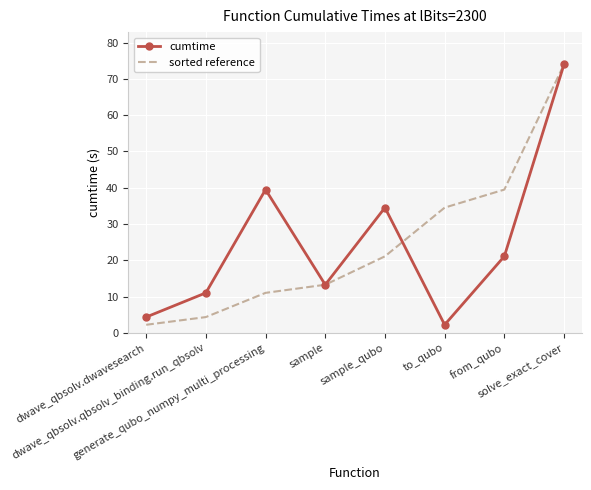

Reading left to right, list all the values displayed in this chart.

cumtime: 4.4	11.0	39.5	13.3	34.5	2.2	21.1	74.0
sorted reference: 2.2	4.4	11.0	13.3	21.1	34.5	39.5	74.0